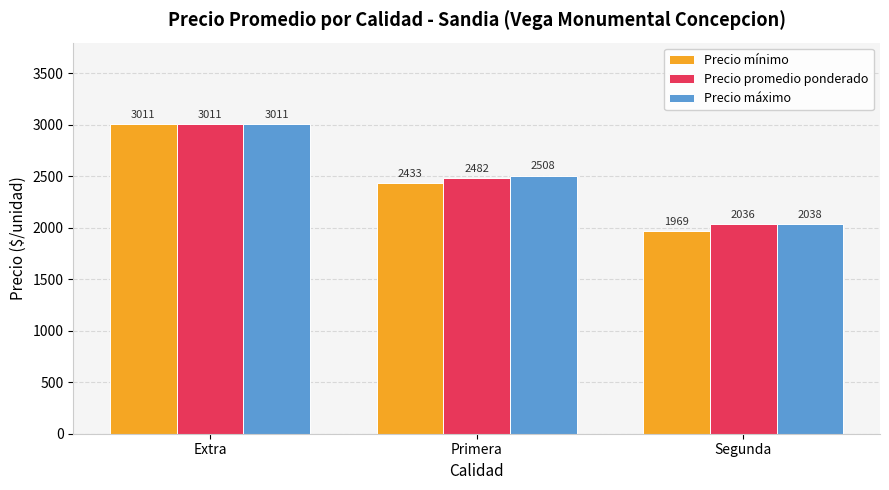

Which category has the highest value in the Precio mínimo series?

Extra